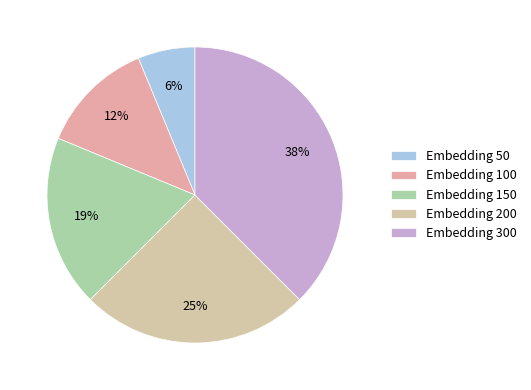

How many segments does this pie chart have?

5